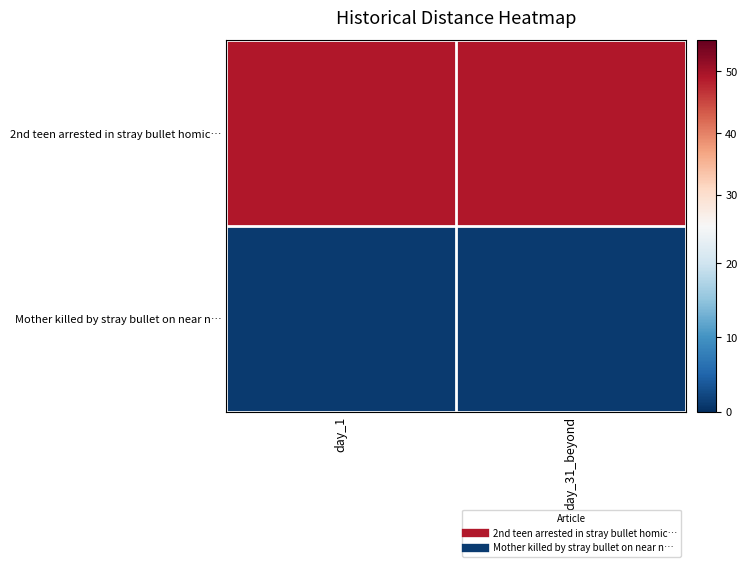

Which has a higher value, day_1 or day_31_beyond?

day_1